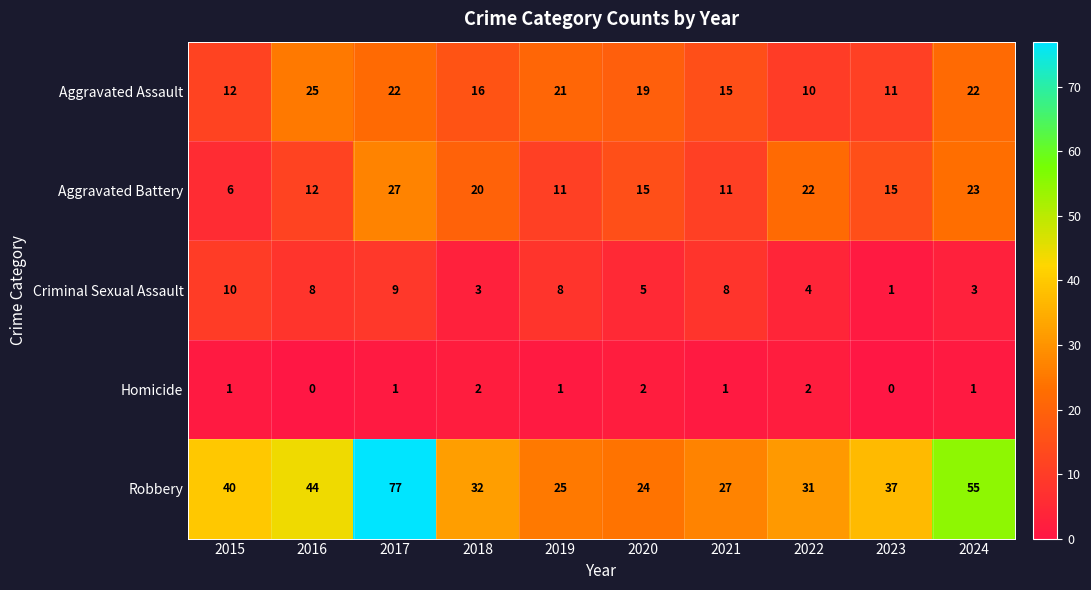

List the series in order of their peak value, highest first.

Robbery, Aggravated Battery, Aggravated Assault, Criminal Sexual Assault, Homicide